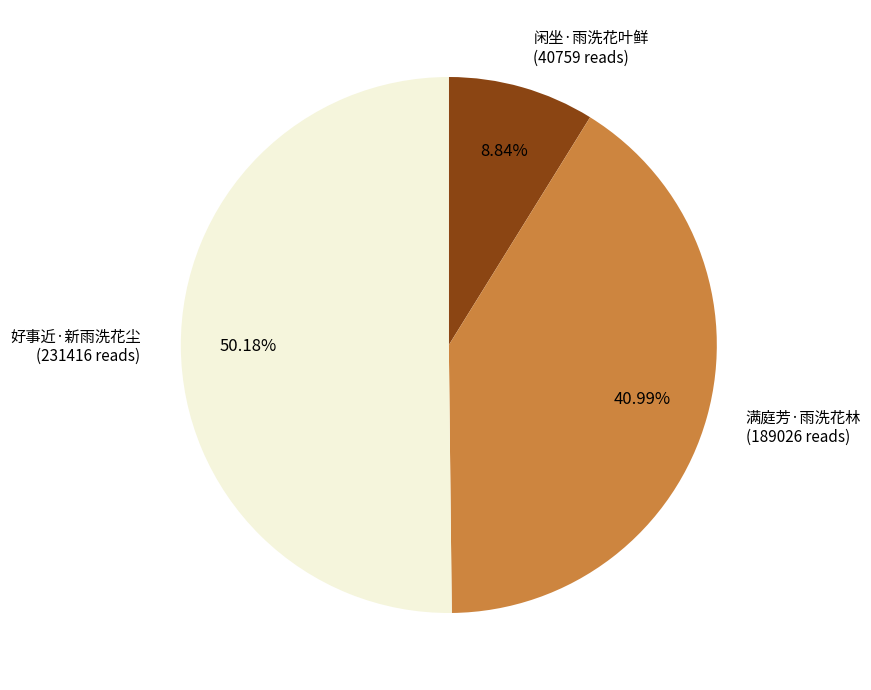

How many segments does this pie chart have?

3